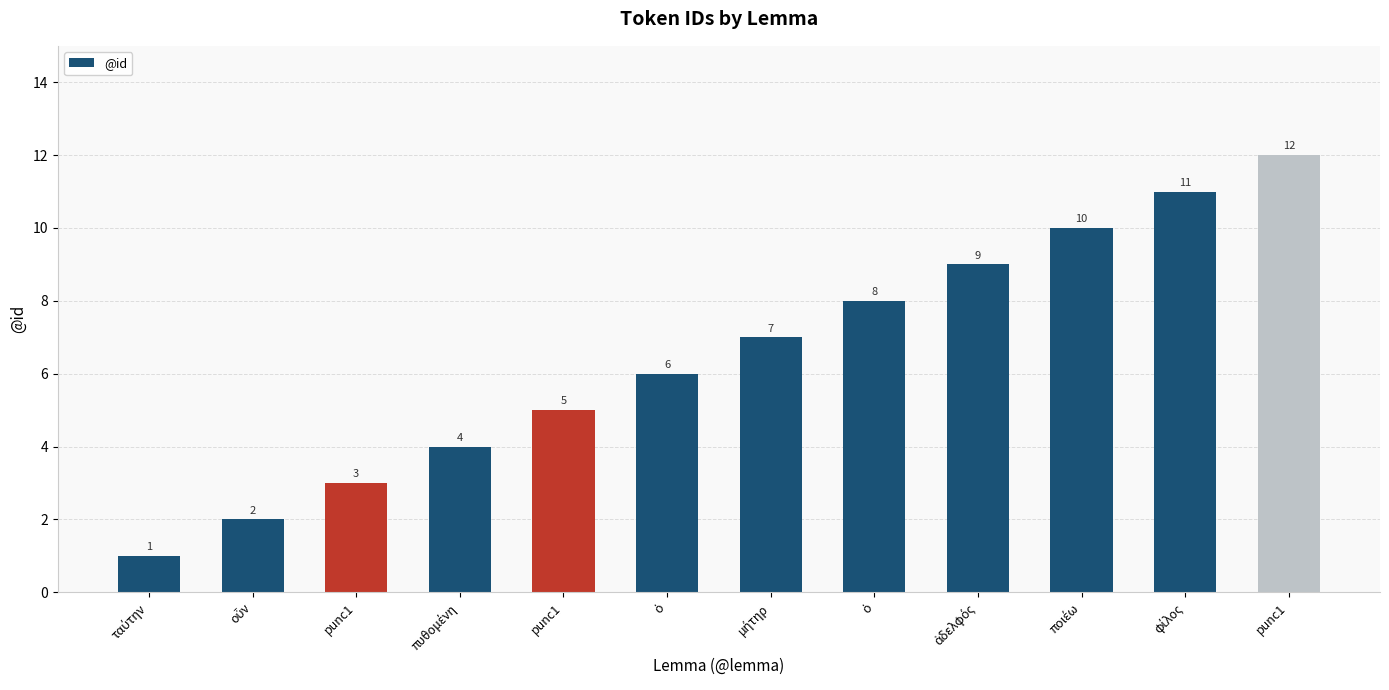

The chart shows a value of 6 at ὁ. True or false?

True